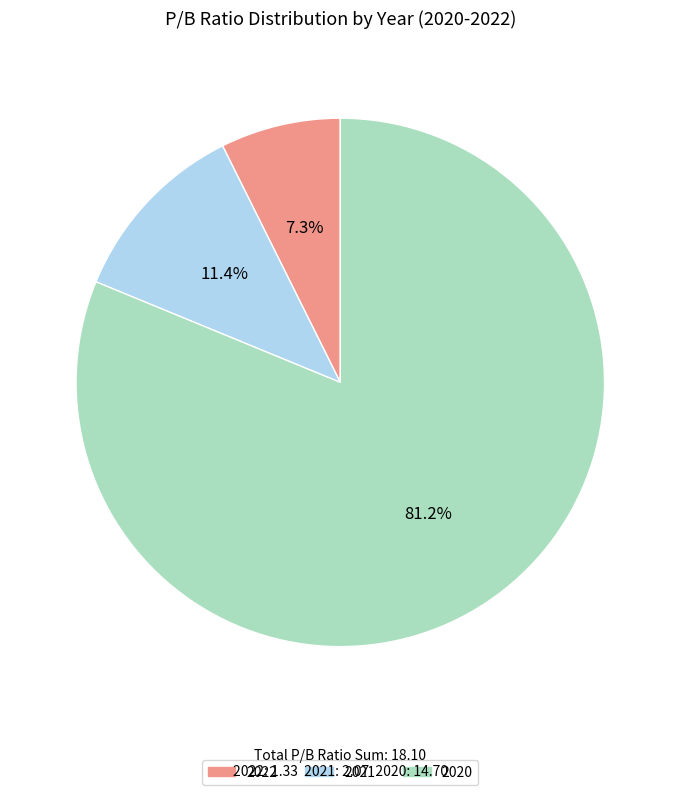

How many segments does this pie chart have?

3